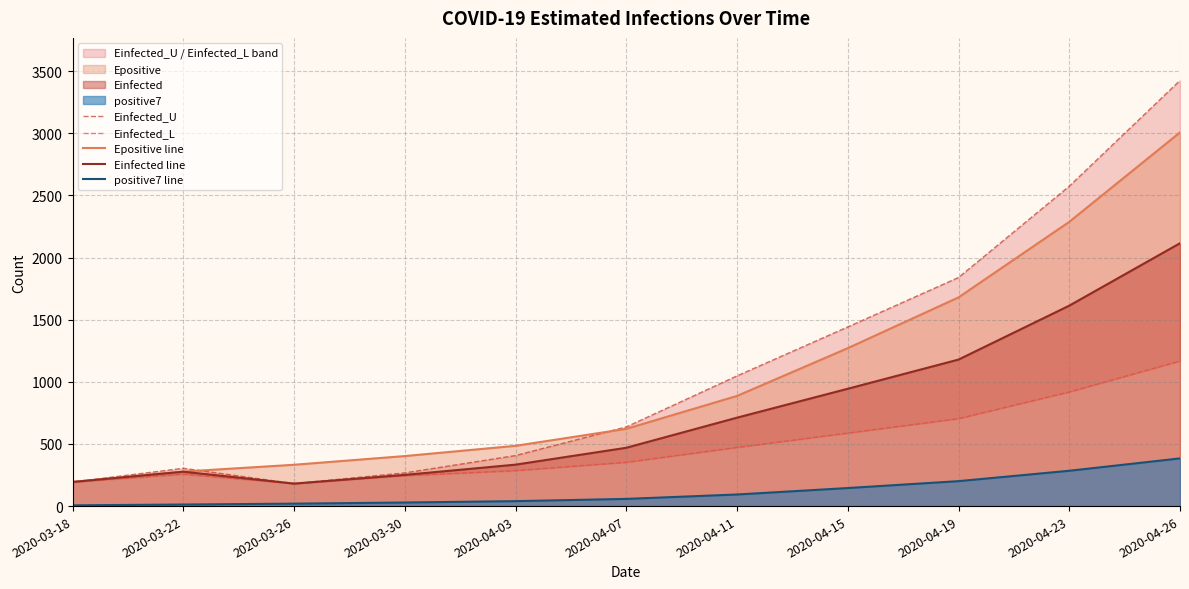

Does the chart have visible grid lines?

Yes